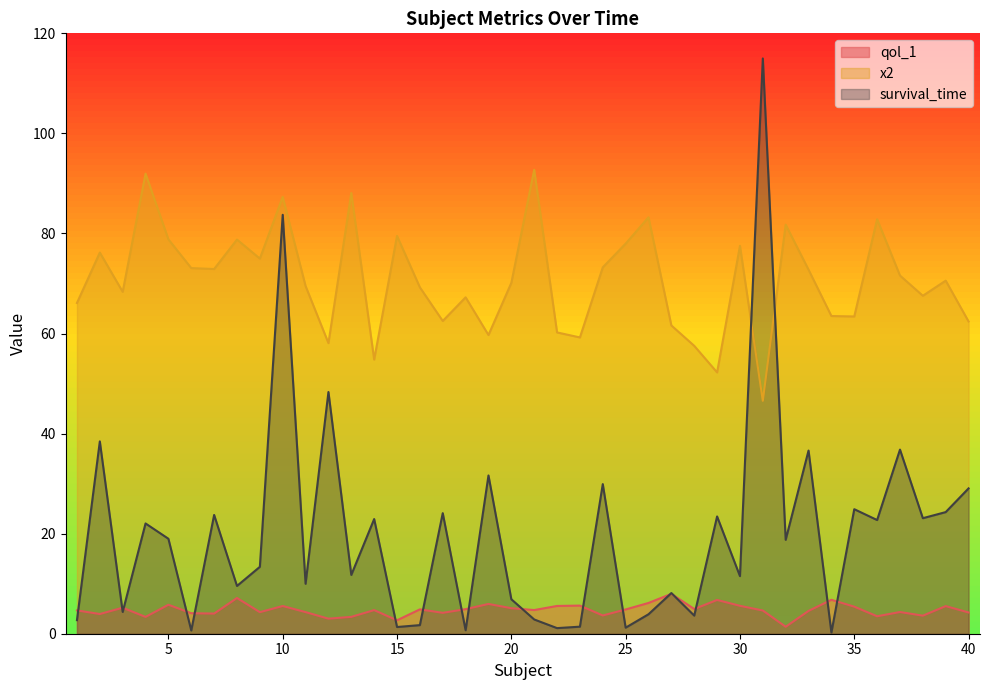

How many series are shown in this chart?

3